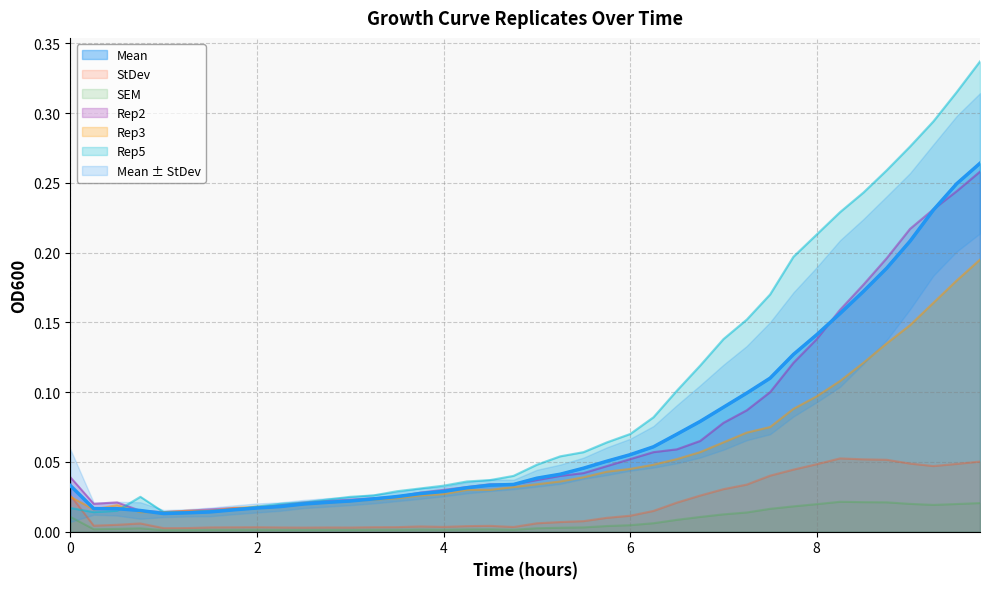

Reading left to right, list all the values displayed in this chart.

Mean: 0.0=0.0	0.25=0.0	0.5=0.0	0.75=0.0	1.0=0.0	1.25=0.0	1.5=0.0	1.75=0.0	2.0=0.0	2.25=0.0	2.5=0.0	2.75=0.0	3.0=0.0	3.25=0.0	3.5=0.0	3.75=0.0	4.0=0.0	4.25=0.0	4.5=0.0	4.75=0.0	5.0=0.0	5.25=0.0	5.5=0.0	5.75=0.1	6.0=0.1	6.25=0.1	6.5=0.1	6.75=0.1	7.0=0.1	7.25=0.1	7.5=0.1	7.75=0.1	8.0=0.1	8.25=0.2	8.5=0.2	8.75=0.2	9.0=0.2	9.25=0.2	9.5=0.2	9.75=0.3
StDev: 0.0=0.0	0.25=0.0	0.5=0.0	0.75=0.0	1.0=0.0	1.25=0.0	1.5=0.0	1.75=0.0	2.0=0.0	2.25=0.0	2.5=0.0	2.75=0.0	3.0=0.0	3.25=0.0	3.5=0.0	3.75=0.0	4.0=0.0	4.25=0.0	4.5=0.0	4.75=0.0	5.0=0.0	5.25=0.0	5.5=0.0	5.75=0.0	6.0=0.0	6.25=0.0	6.5=0.0	6.75=0.0	7.0=0.0	7.25=0.0	7.5=0.0	7.75=0.0	8.0=0.0	8.25=0.1	8.5=0.1	8.75=0.1	9.0=0.0	9.25=0.0	9.5=0.0	9.75=0.1
SEM: 0.0=0.0	0.25=0.0	0.5=0.0	0.75=0.0	1.0=0.0	1.25=0.0	1.5=0.0	1.75=0.0	2.0=0.0	2.25=0.0	2.5=0.0	2.75=0.0	3.0=0.0	3.25=0.0	3.5=0.0	3.75=0.0	4.0=0.0	4.25=0.0	4.5=0.0	4.75=0.0	5.0=0.0	5.25=0.0	5.5=0.0	5.75=0.0	6.0=0.0	6.25=0.0	6.5=0.0	6.75=0.0	7.0=0.0	7.25=0.0	7.5=0.0	7.75=0.0	8.0=0.0	8.25=0.0	8.5=0.0	8.75=0.0	9.0=0.0	9.25=0.0	9.5=0.0	9.75=0.0
Rep2: 0.0=0.0	0.25=0.0	0.5=0.0	0.75=0.0	1.0=0.0	1.25=0.0	1.5=0.0	1.75=0.0	2.0=0.0	2.25=0.0	2.5=0.0	2.75=0.0	3.0=0.0	3.25=0.0	3.5=0.0	3.75=0.0	4.0=0.0	4.25=0.0	4.5=0.0	4.75=0.0	5.0=0.0	5.25=0.0	5.5=0.0	5.75=0.0	6.0=0.1	6.25=0.1	6.5=0.1	6.75=0.1	7.0=0.1	7.25=0.1	7.5=0.1	7.75=0.1	8.0=0.1	8.25=0.2	8.5=0.2	8.75=0.2	9.0=0.2	9.25=0.2	9.5=0.2	9.75=0.3
Rep3: 0.0=0.0	0.25=0.0	0.5=0.0	0.75=0.0	1.0=0.0	1.25=0.0	1.5=0.0	1.75=0.0	2.0=0.0	2.25=0.0	2.5=0.0	2.75=0.0	3.0=0.0	3.25=0.0	3.5=0.0	3.75=0.0	4.0=0.0	4.25=0.0	4.5=0.0	4.75=0.0	5.0=0.0	5.25=0.0	5.5=0.0	5.75=0.0	6.0=0.0	6.25=0.0	6.5=0.1	6.75=0.1	7.0=0.1	7.25=0.1	7.5=0.1	7.75=0.1	8.0=0.1	8.25=0.1	8.5=0.1	8.75=0.1	9.0=0.1	9.25=0.2	9.5=0.2	9.75=0.2
Rep5: 0.0=0.0	0.25=0.0	0.5=0.0	0.75=0.0	1.0=0.0	1.25=0.0	1.5=0.0	1.75=0.0	2.0=0.0	2.25=0.0	2.5=0.0	2.75=0.0	3.0=0.0	3.25=0.0	3.5=0.0	3.75=0.0	4.0=0.0	4.25=0.0	4.5=0.0	4.75=0.0	5.0=0.0	5.25=0.1	5.5=0.1	5.75=0.1	6.0=0.1	6.25=0.1	6.5=0.1	6.75=0.1	7.0=0.1	7.25=0.2	7.5=0.2	7.75=0.2	8.0=0.2	8.25=0.2	8.5=0.2	8.75=0.3	9.0=0.3	9.25=0.3	9.5=0.3	9.75=0.3